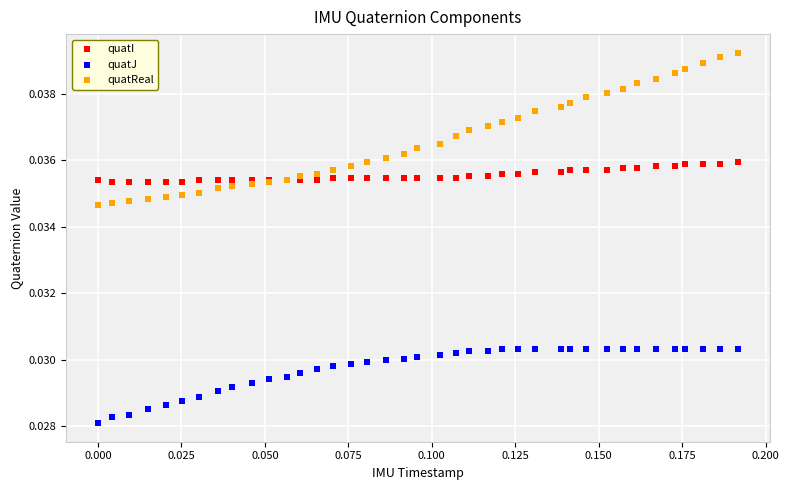

Which series reaches the maximum Y coordinate?

quatReal